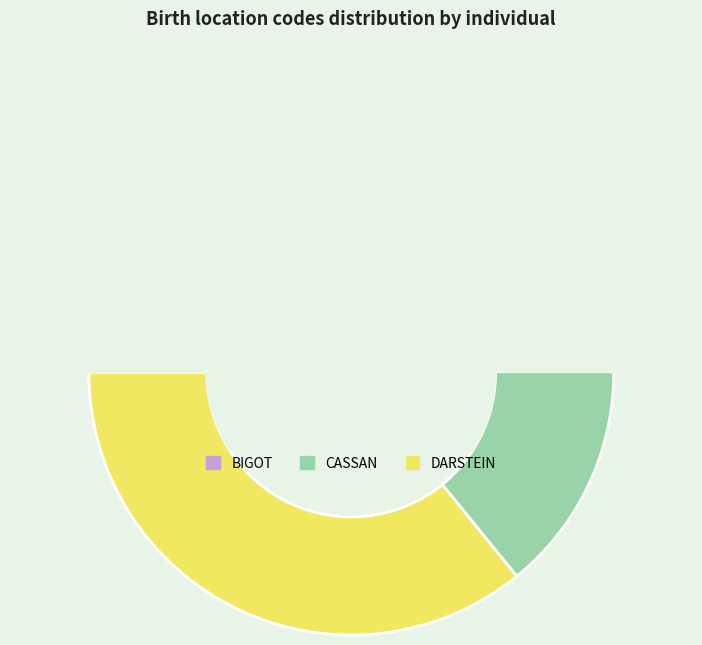

Does BIGOT represent more than half of the total?

No